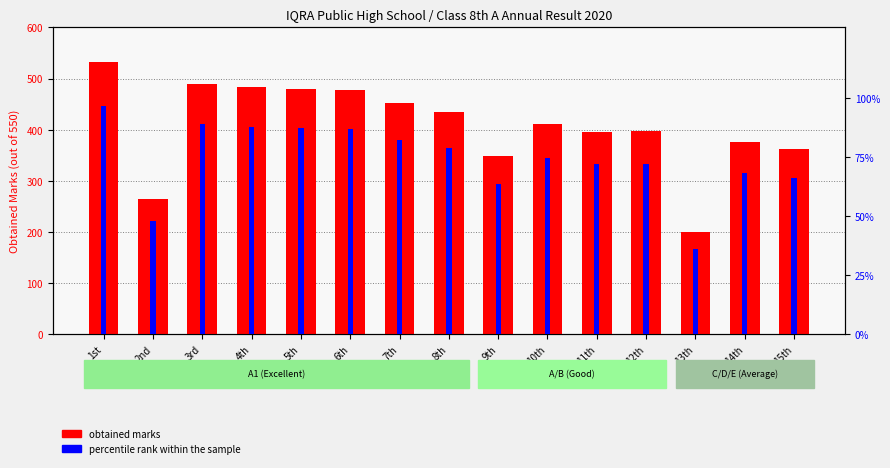

At 5th, list the series in order from smallest to largest.

percentile rank within the sample, obtained marks